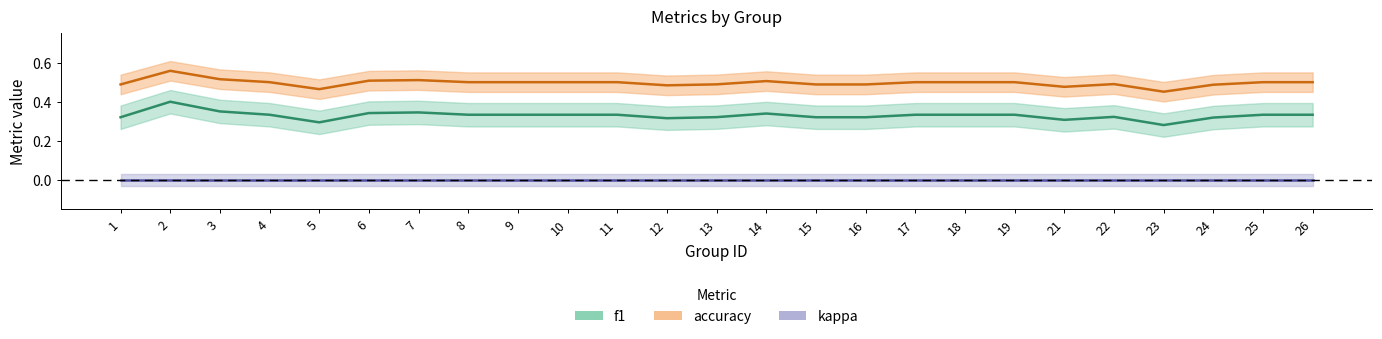

Count the accuracy values in the range 0 to 1.

25